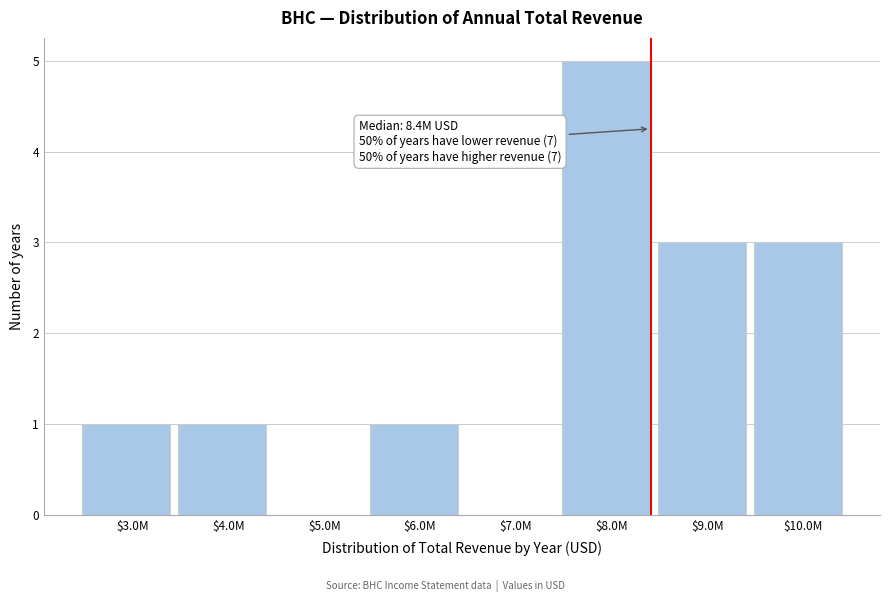

What is the sum of all values?

14